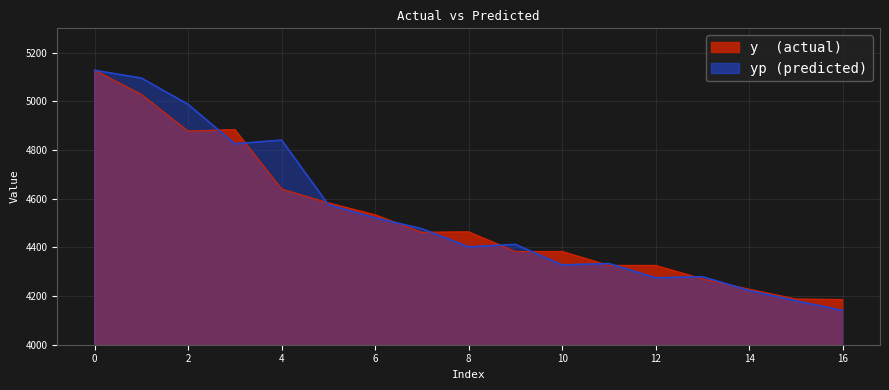

What is the highest value of the yp series?

5127.4